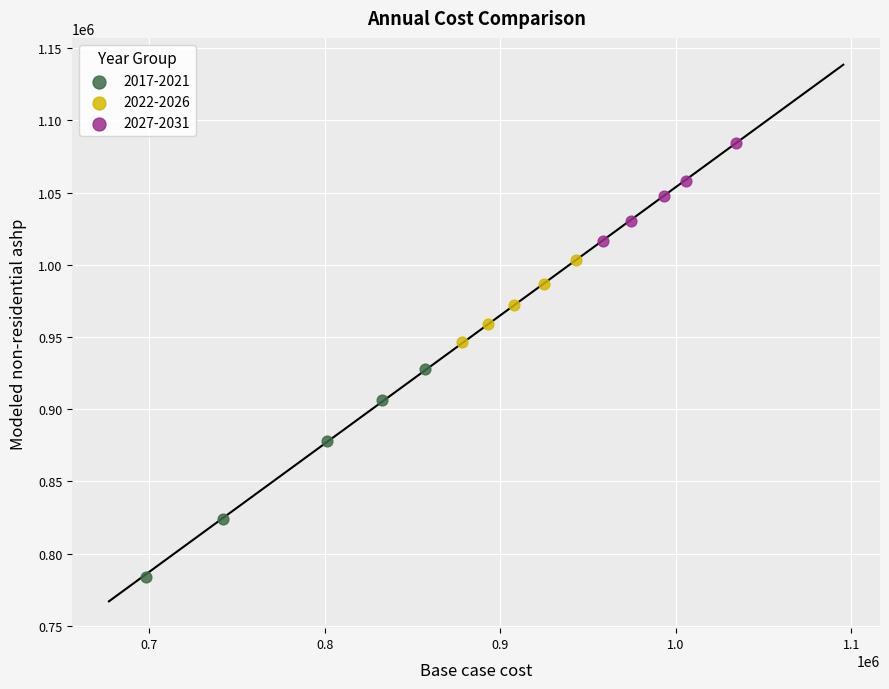

Which series reaches the minimum Y coordinate?

2017-2021